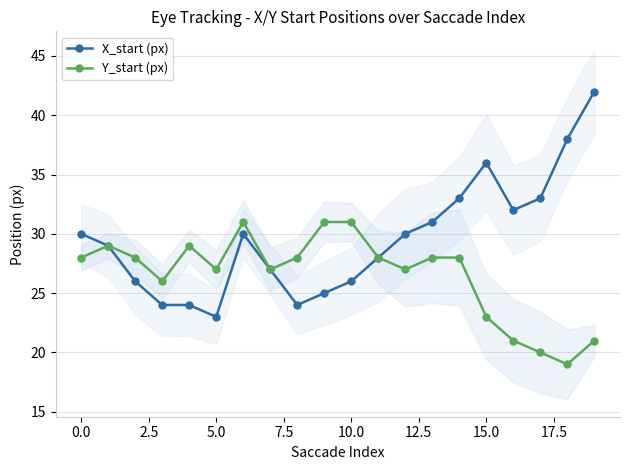

True or false: Y_start (px) has more than 0 points higher than both neighbors.

True